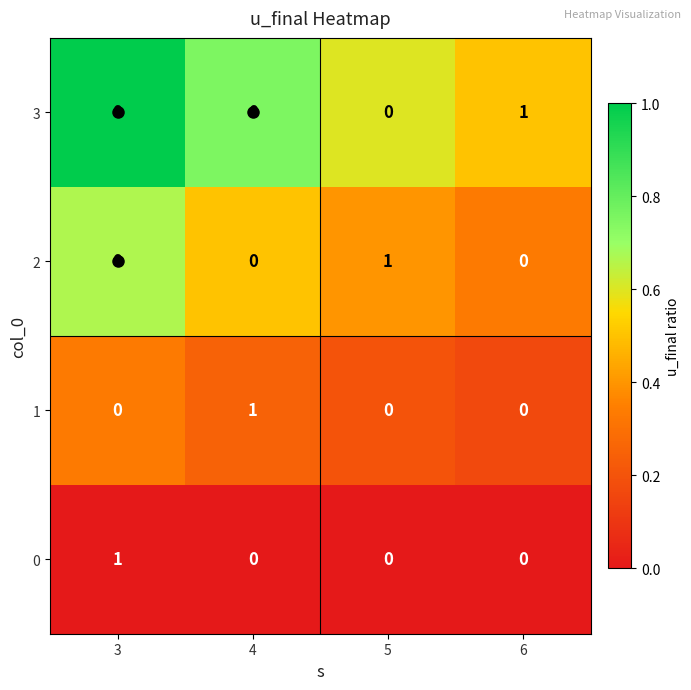

At how many categories does at least one series exceed 0?

4